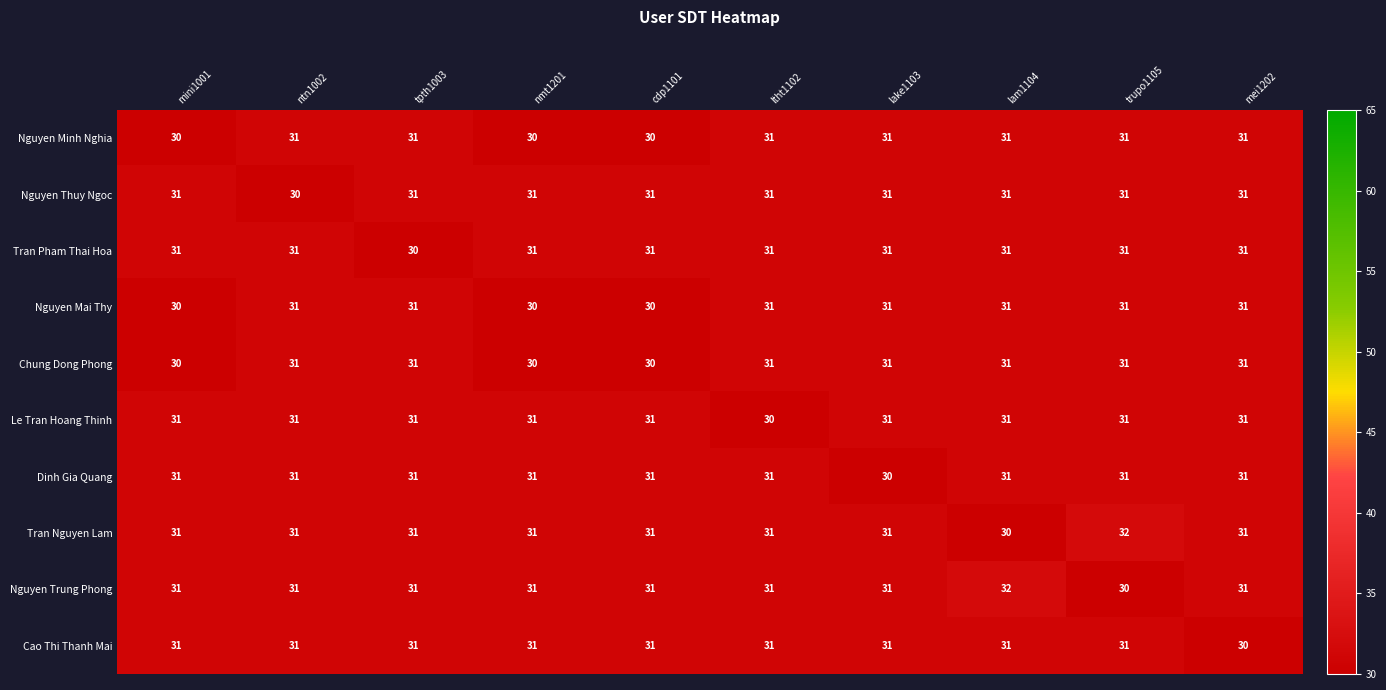

Where is Le Tran Hoang Thinh nearest to the value 30?

ltht1102